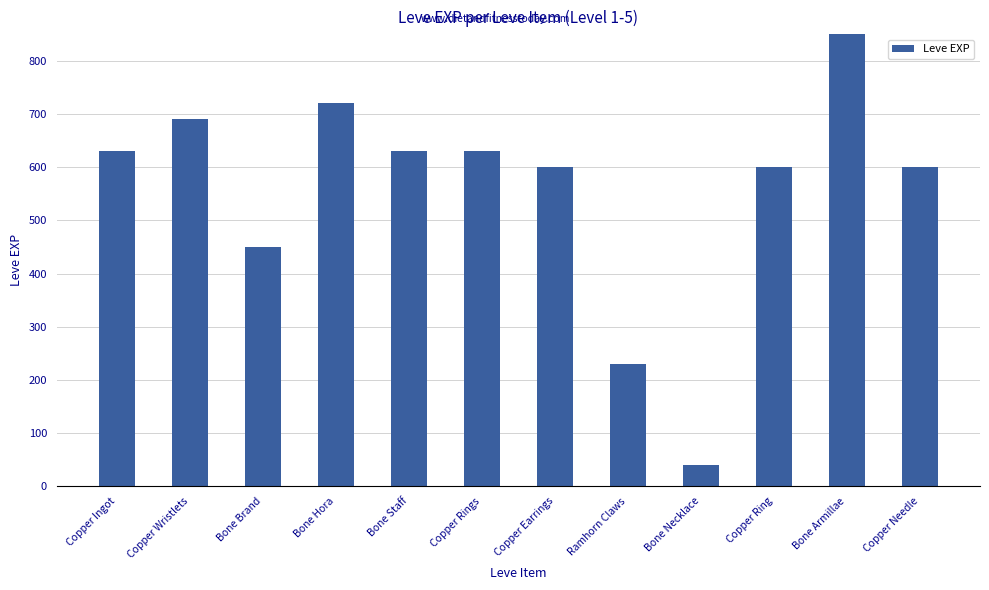

Does the chart contain any negative values?

No